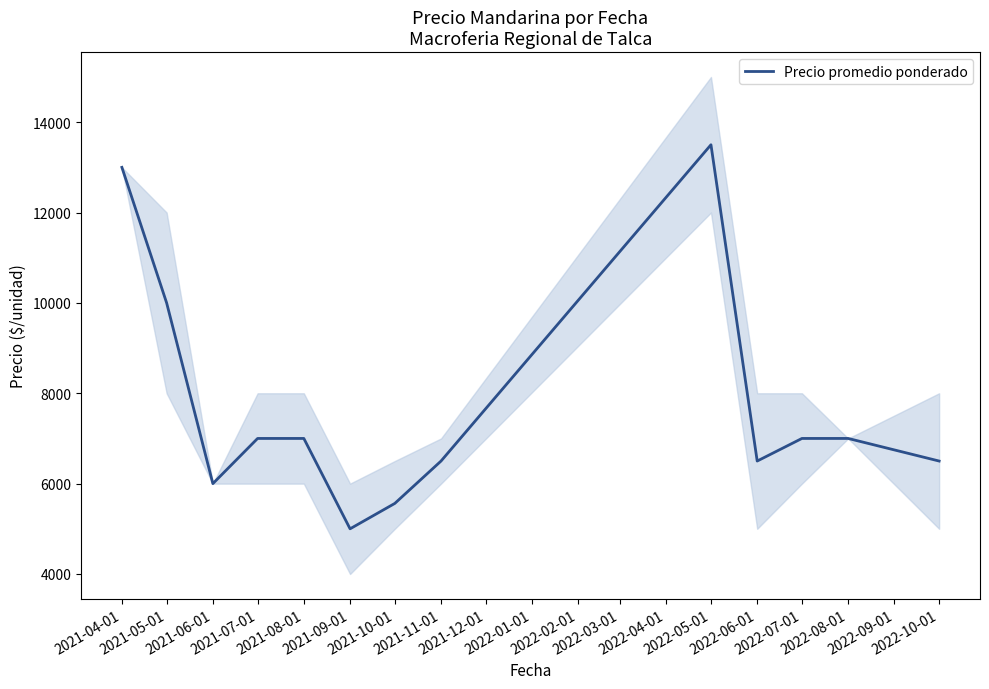

How many interior local peaks (higher than both neighbors) does the data have?

1